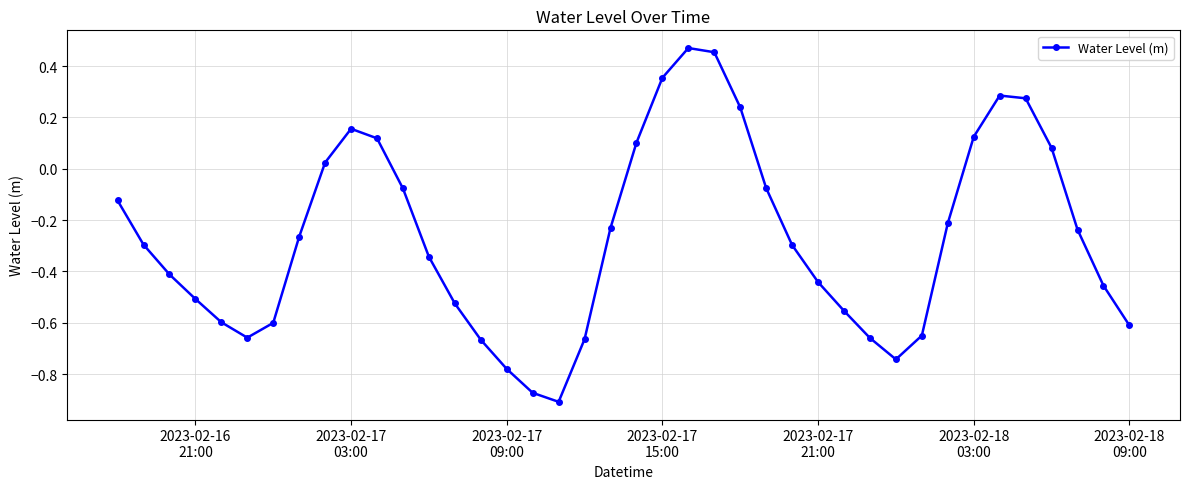

What is the difference between the maximum and minimum values?

1.4